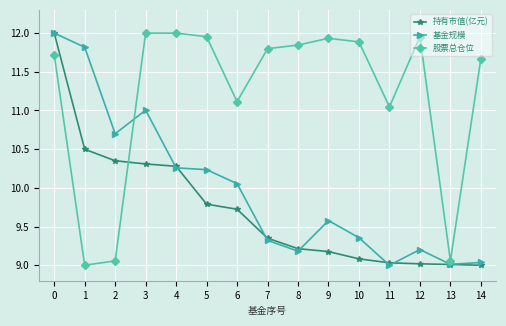

Is it true that 股票总仓位 equals 12.0 at 3?

True